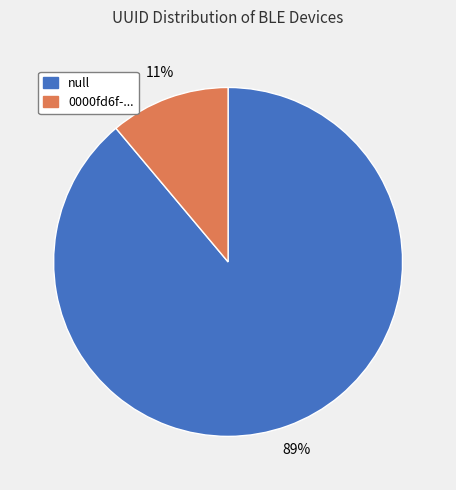

Is there a majority slice in this chart?

Yes